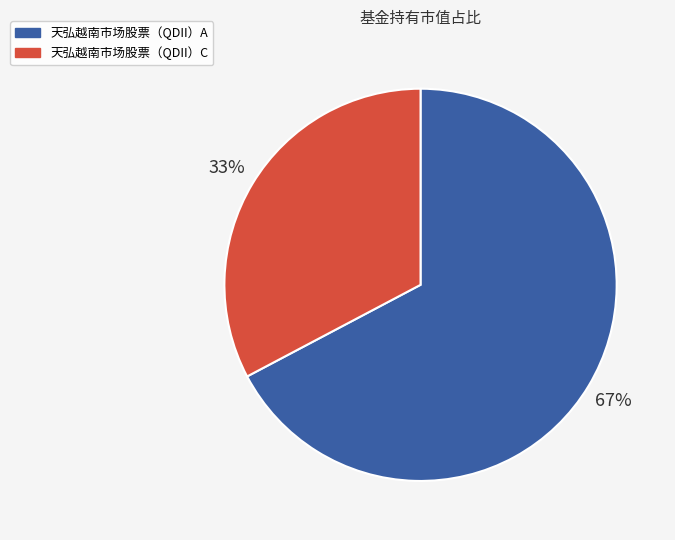

Is it true that 天弘越南市场股票（QDII）A is 75% of the pie?

False